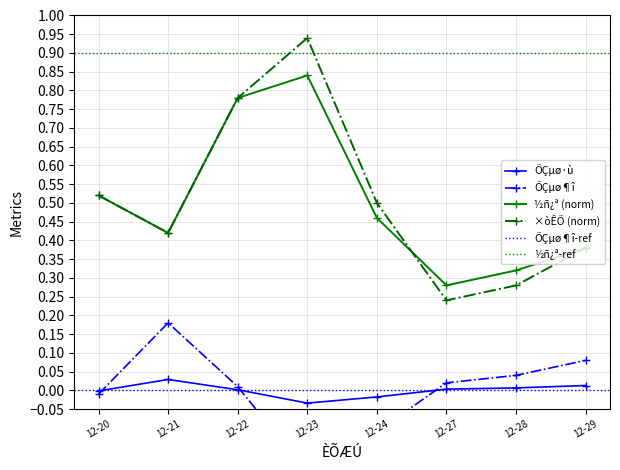

Which category has the highest value in the ÕÇµø·ù series?

12-21